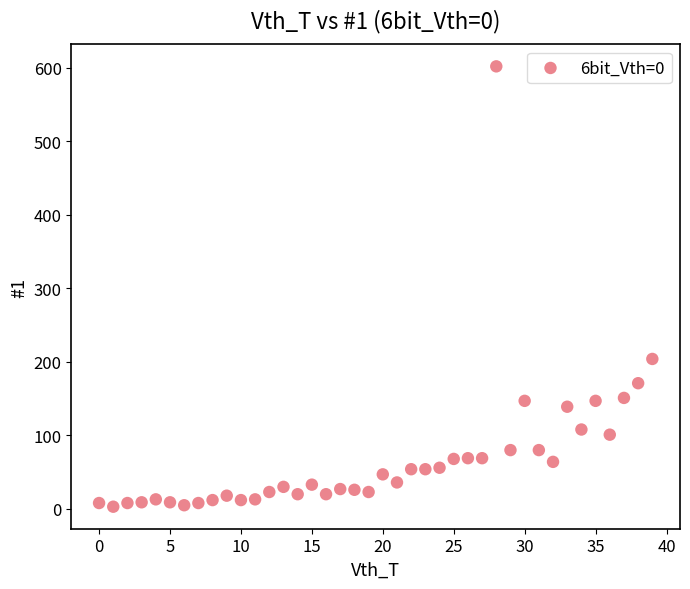

What is the range of Y values (max minus min)?

599